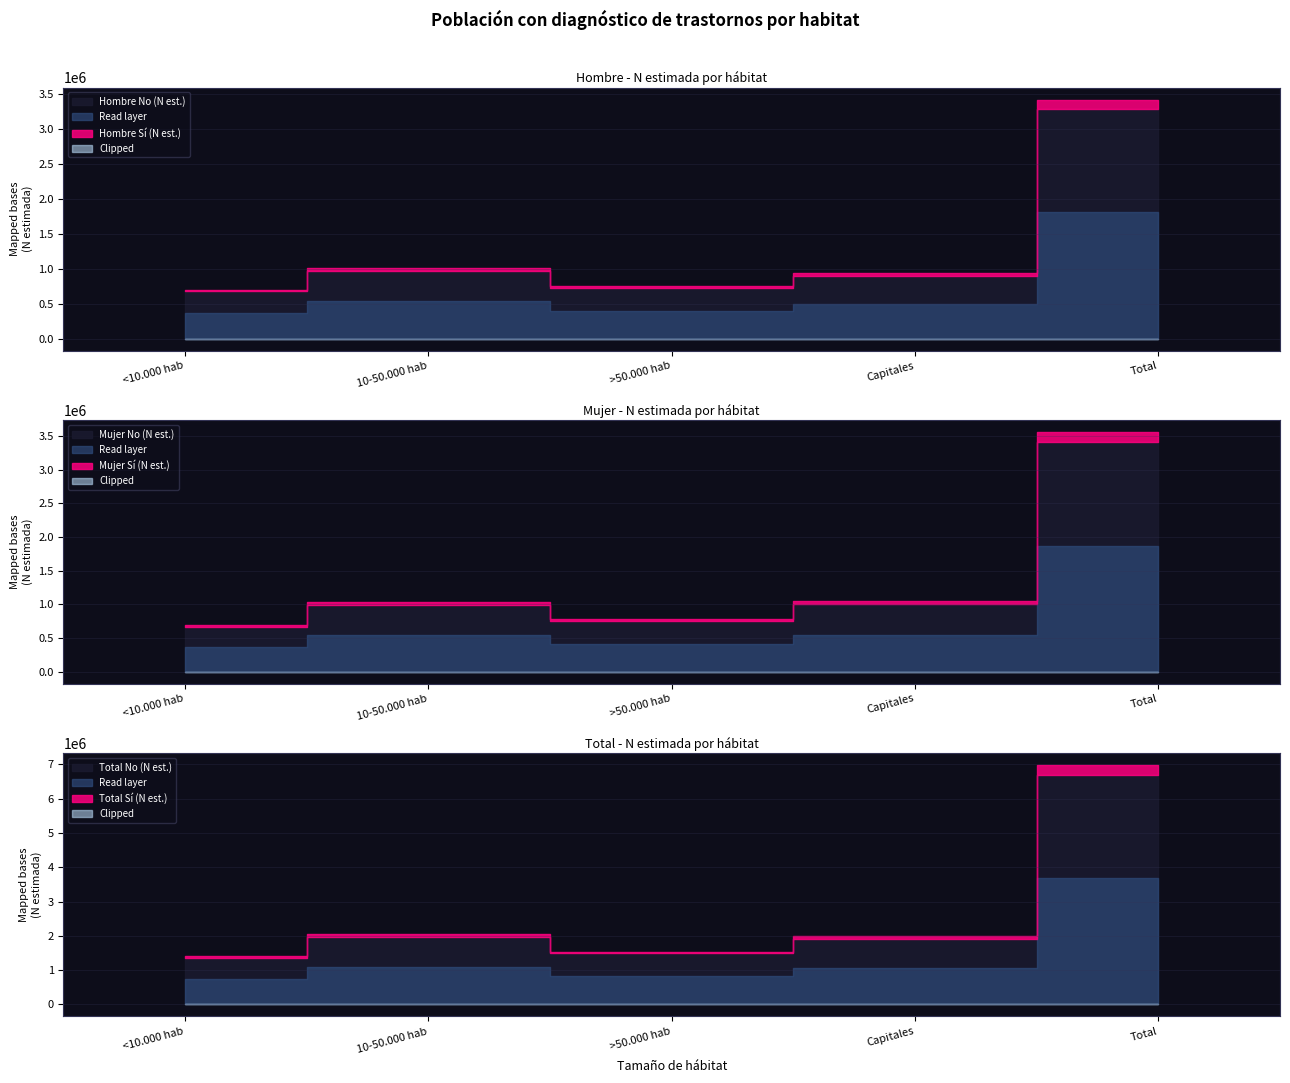

What is the approximate value of Hombre (N estimada) at 10-50.000 hab, to the nearest 50?

1017950